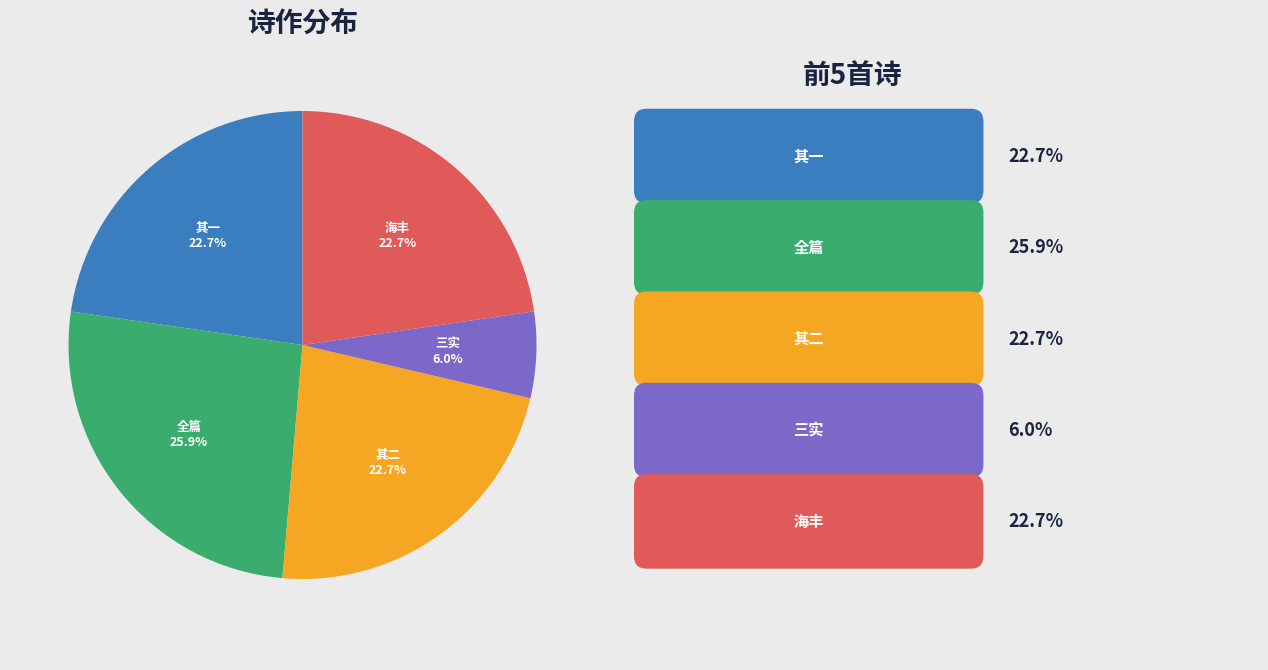

Is there a majority slice in this chart?

No